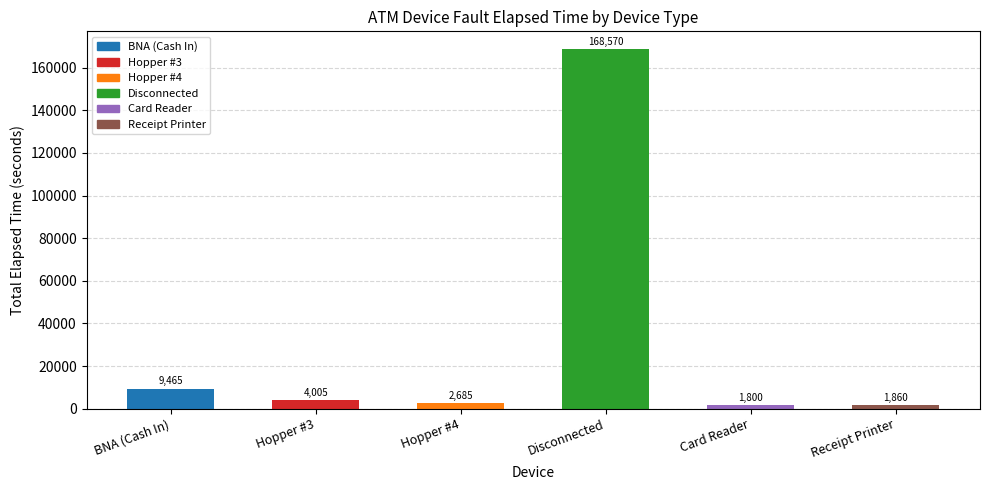

Count the number of categories in the chart.

6